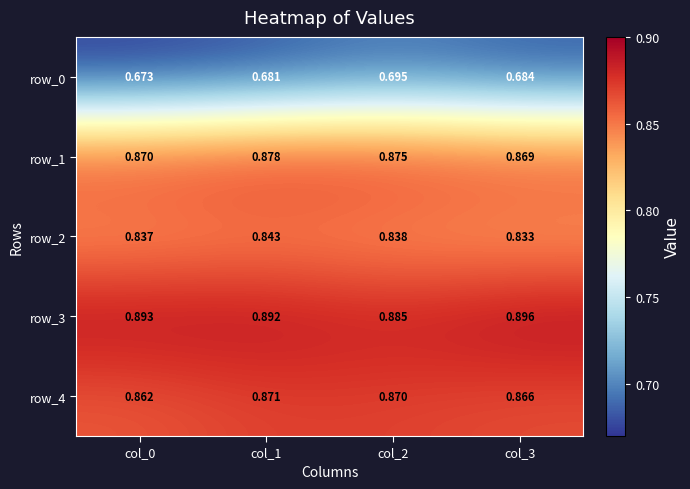

Is it true that row_4 equals 0.9 at col_2?

True